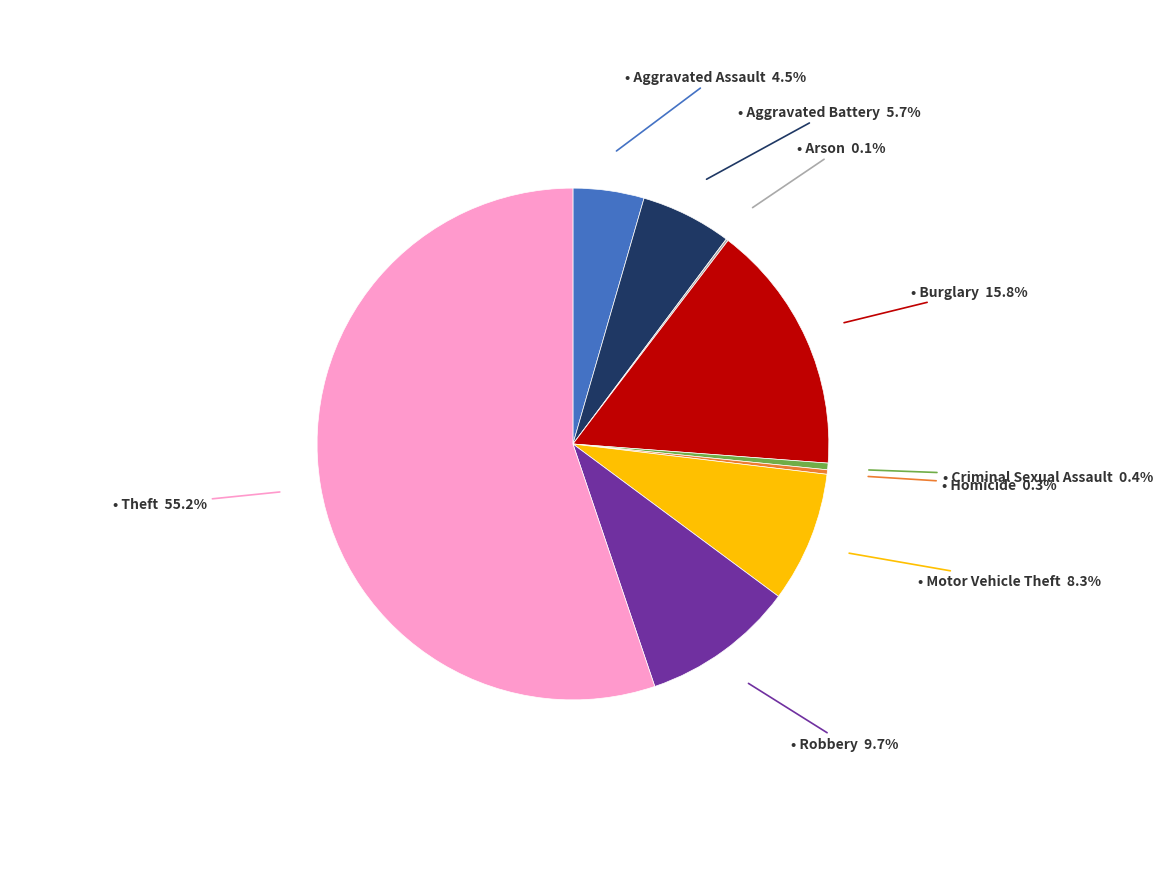

Is there any slice that represents more than half of the pie?

Yes